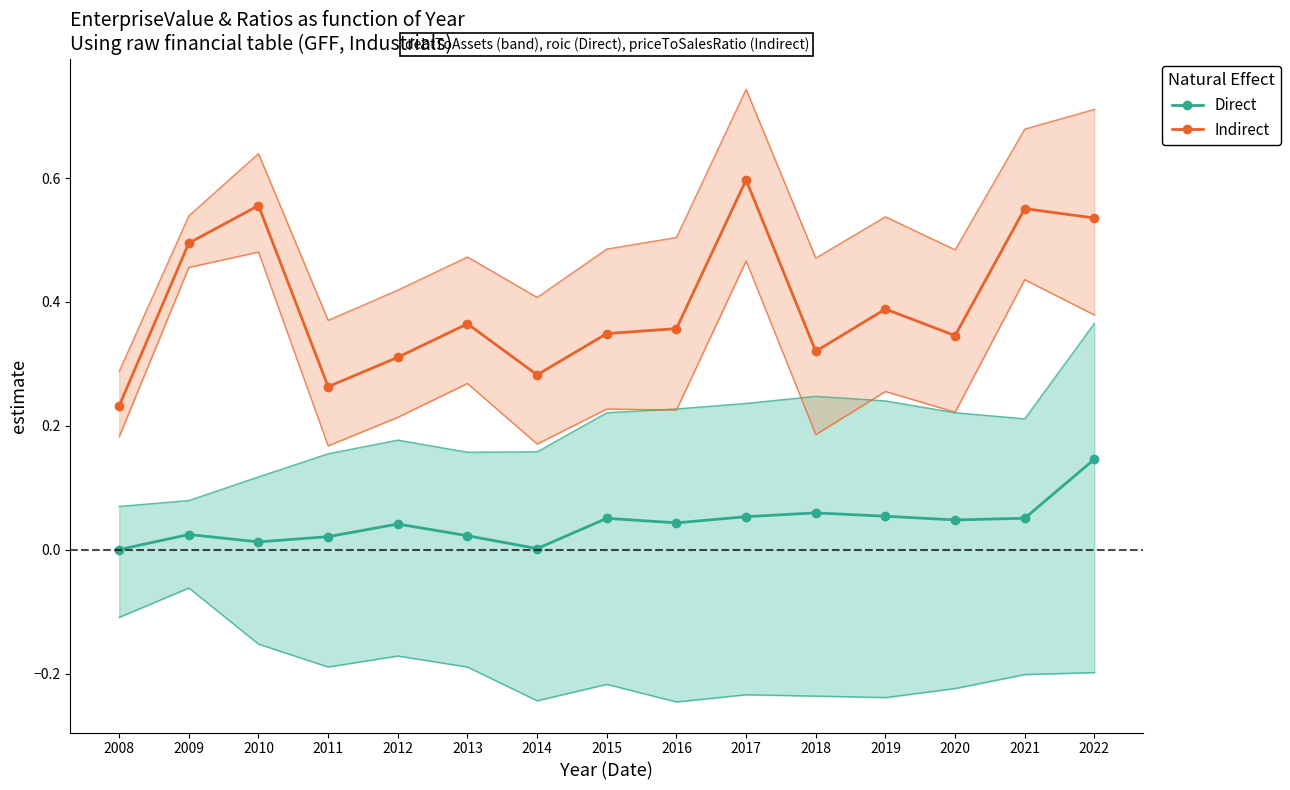

What is the maximum value shown in the chart?

0.6